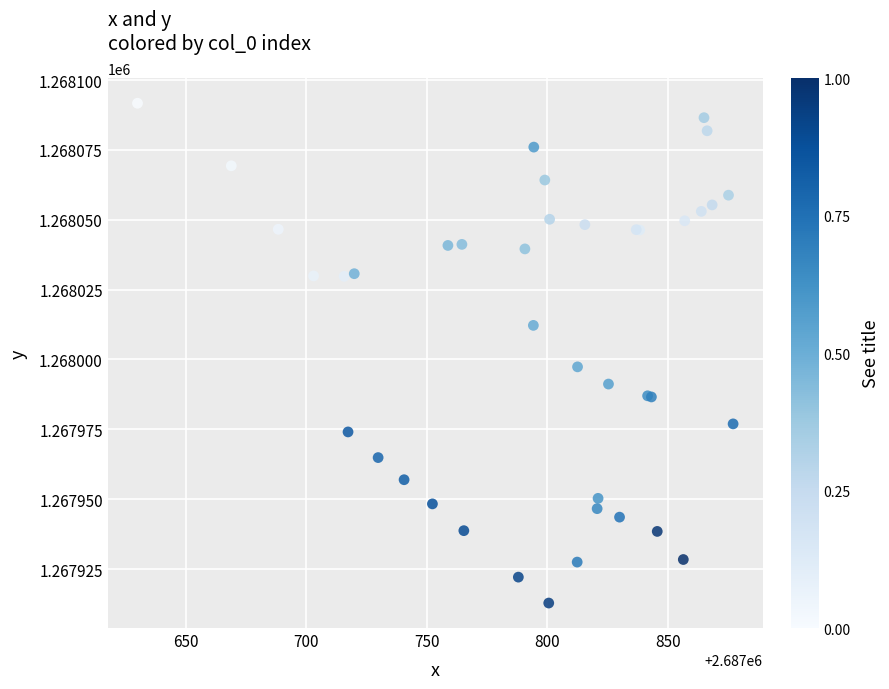

What Y value in the scatter plot is closest to 1268002?

1267997.4